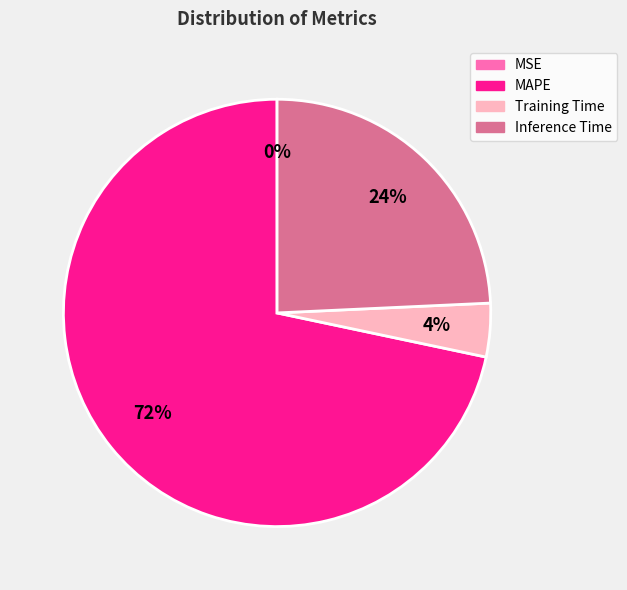

What is the largest slice in the pie chart?

MAPE